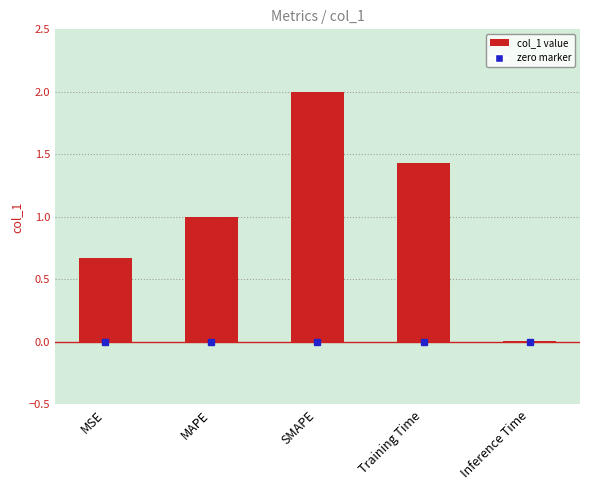

The chart shows a value of 1.0 at MSE. True or false?

False